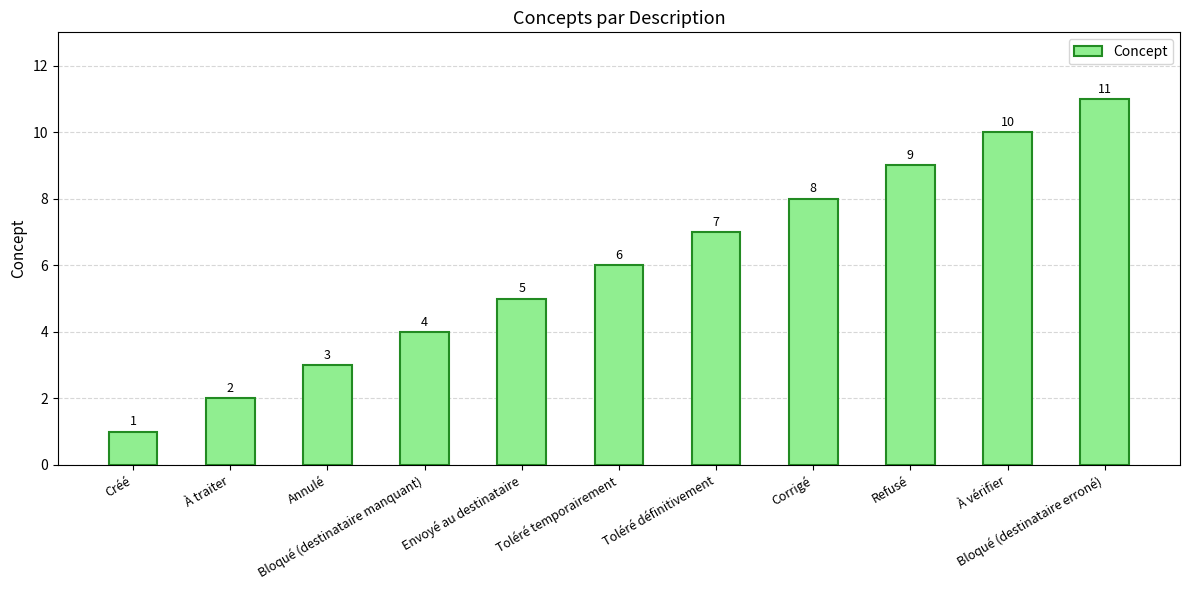

What position from the right is Créé?

11